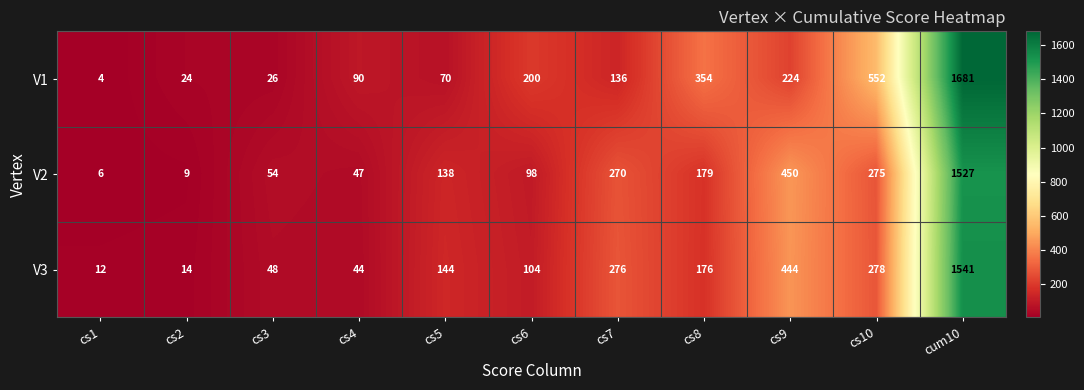

Which series has the largest total across all categories?

V1